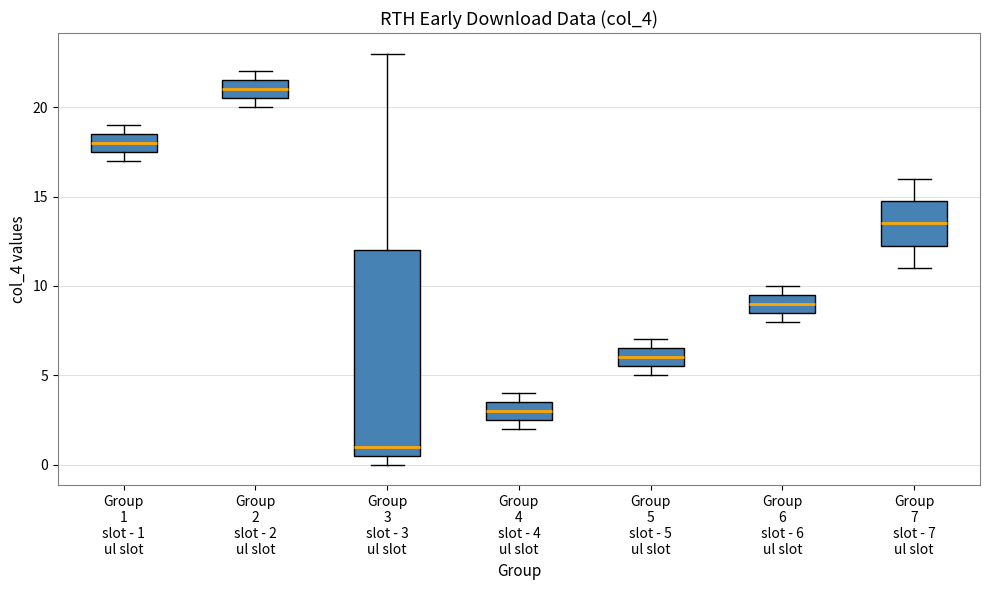

Where does the median line of the box for Group 5 slot - 5 ul slot sit on the y-axis? The values are not printed on the chart, so give them approximately, as read against the axis.

6.0